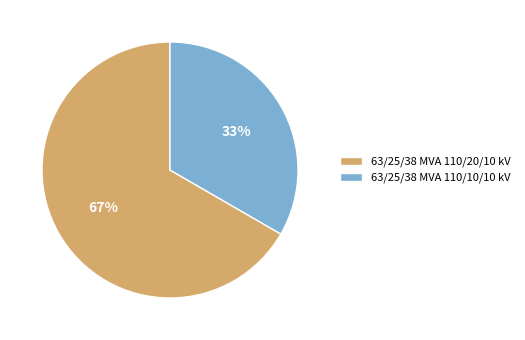

Which has a higher value, 63/25/38 MVA 110/10/10 kV or 63/25/38 MVA 110/20/10 kV?

63/25/38 MVA 110/20/10 kV